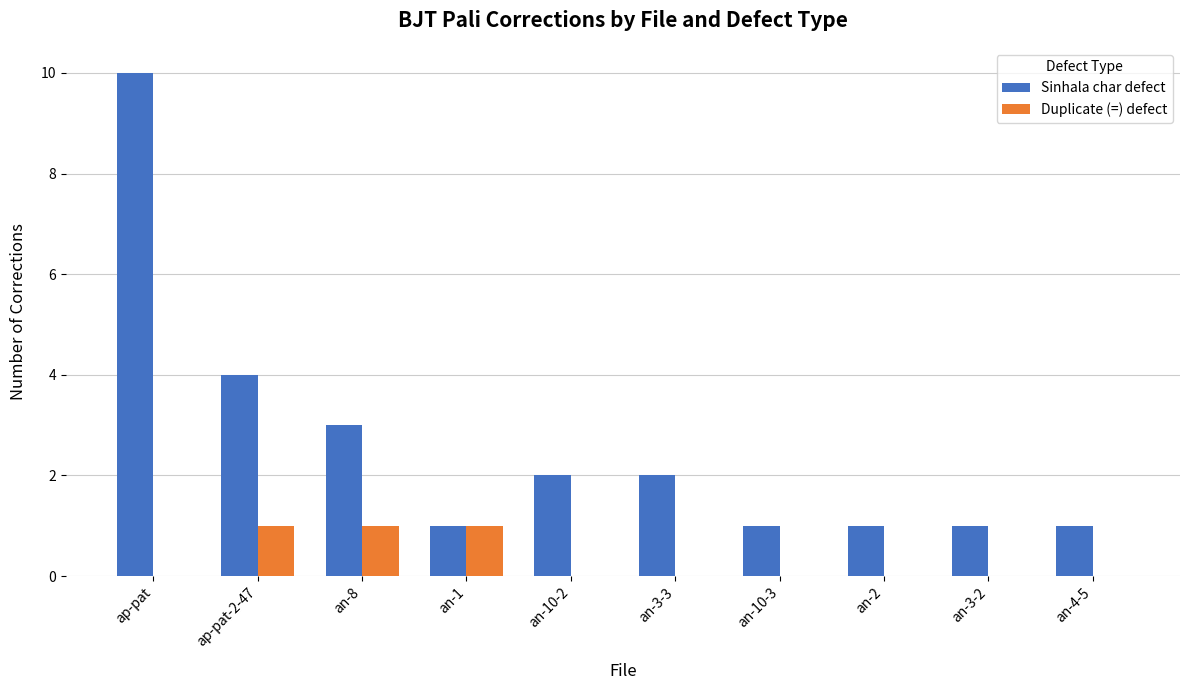

Which series changed the most between an-1 and an-10-3?

Duplicate (=) defect